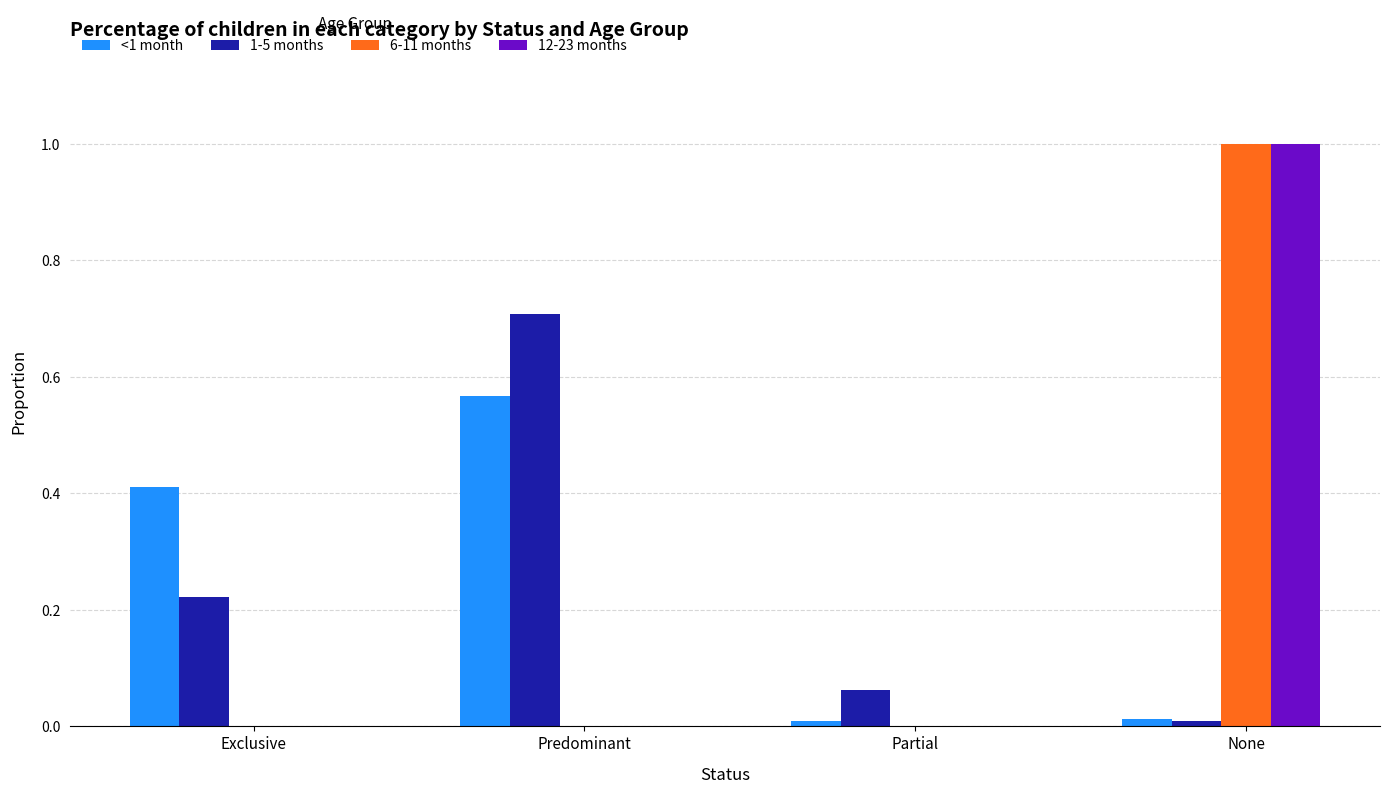

Is the value of 6-11 months at Predominant greater than the value of 1-5 months at Exclusive?

No